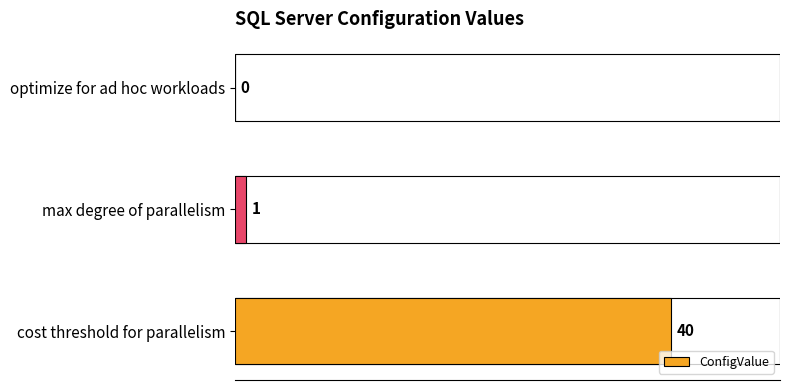

True or false: the data shows 40 at cost threshold for parallelism.

True